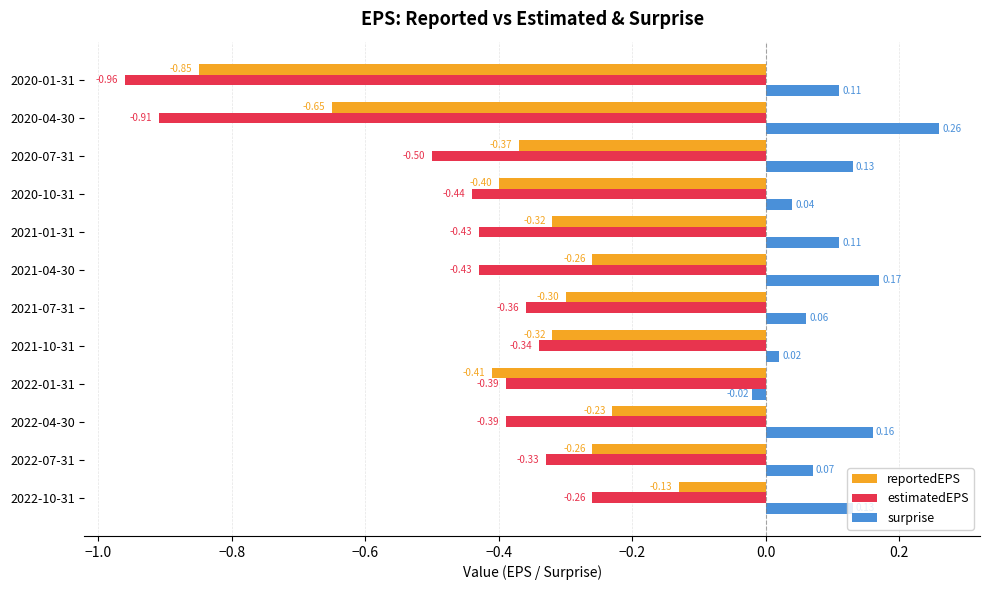

Is the value of estimatedEPS at 2022-01-31 greater than the value of reportedEPS at 2022-01-31?

Yes